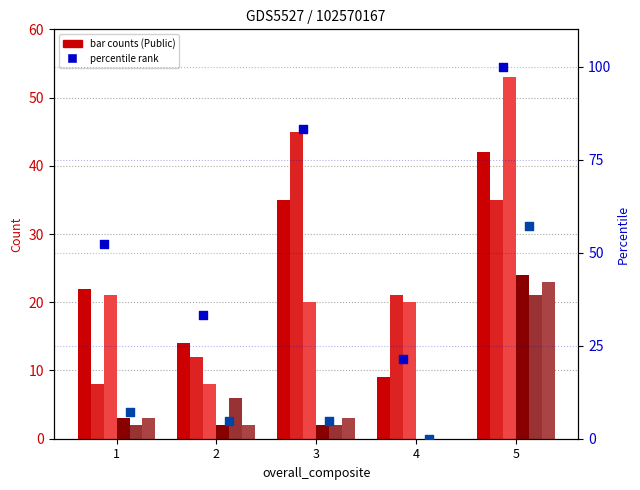

Which series reaches the maximum Y coordinate?

math_count_Public